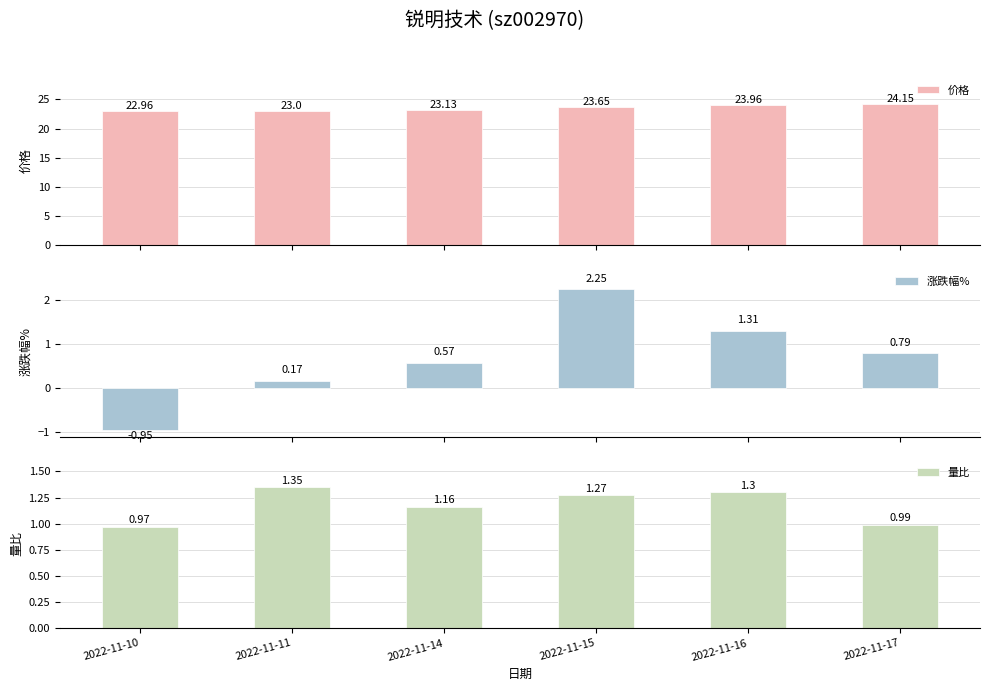

Where is 量比 nearest to the value 1?

2022-11-17